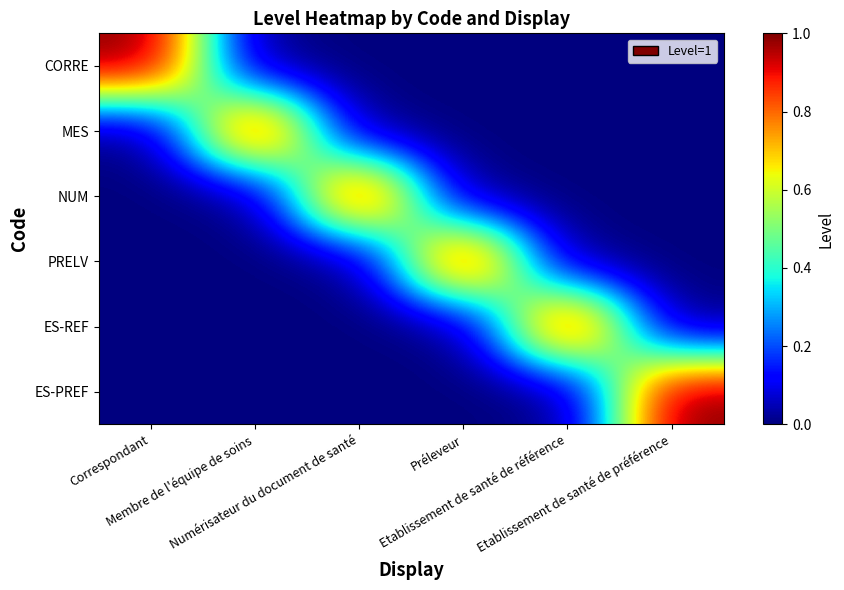

What is the maximum value shown in the chart?

1